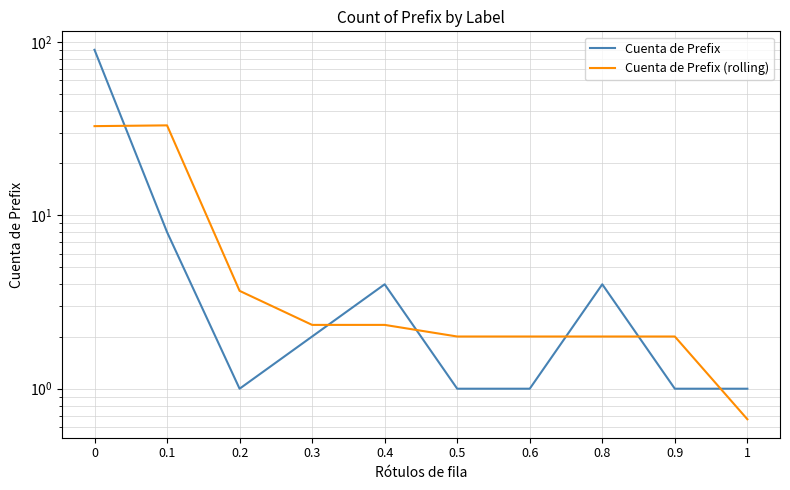

What position from the left is 0.9?

9